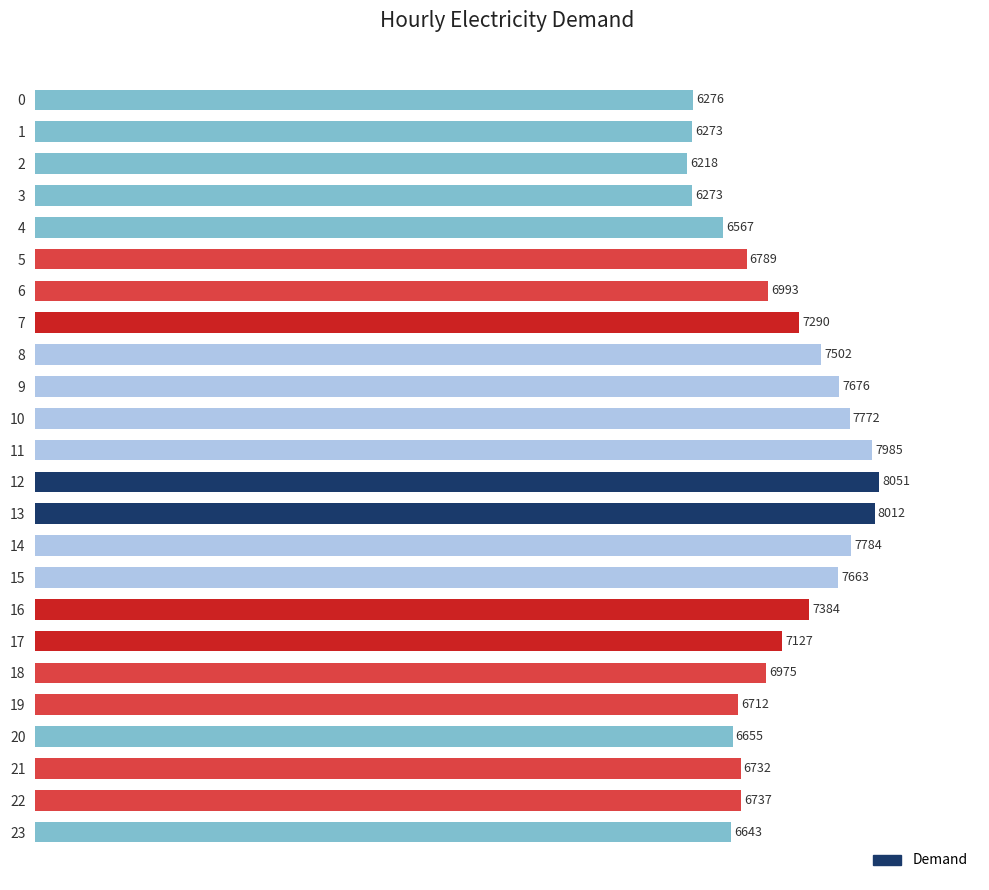

What is the greatest value displayed?

8051